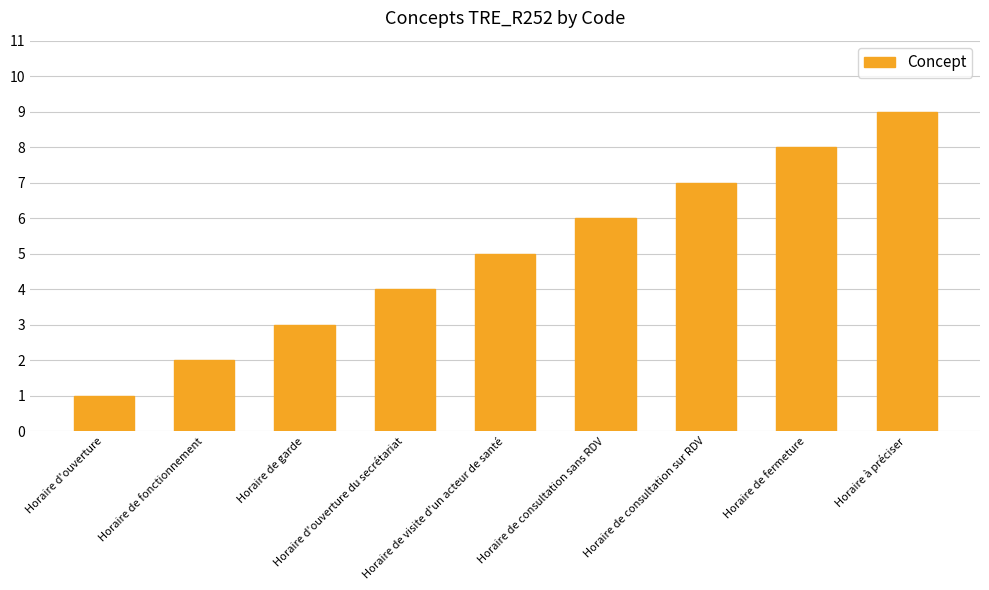

What is the sum of the values at Horaire de garde and Horaire de consultation sur RDV?

10